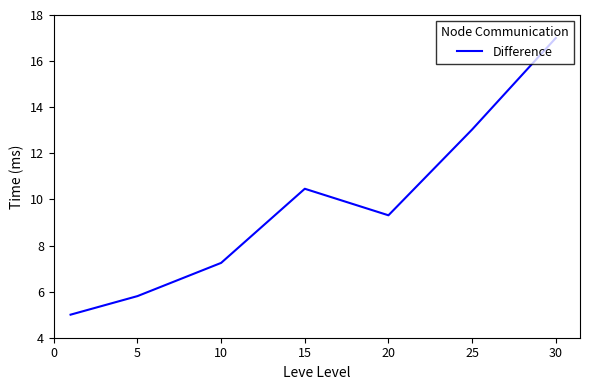

What is the smallest value displayed?

5.0